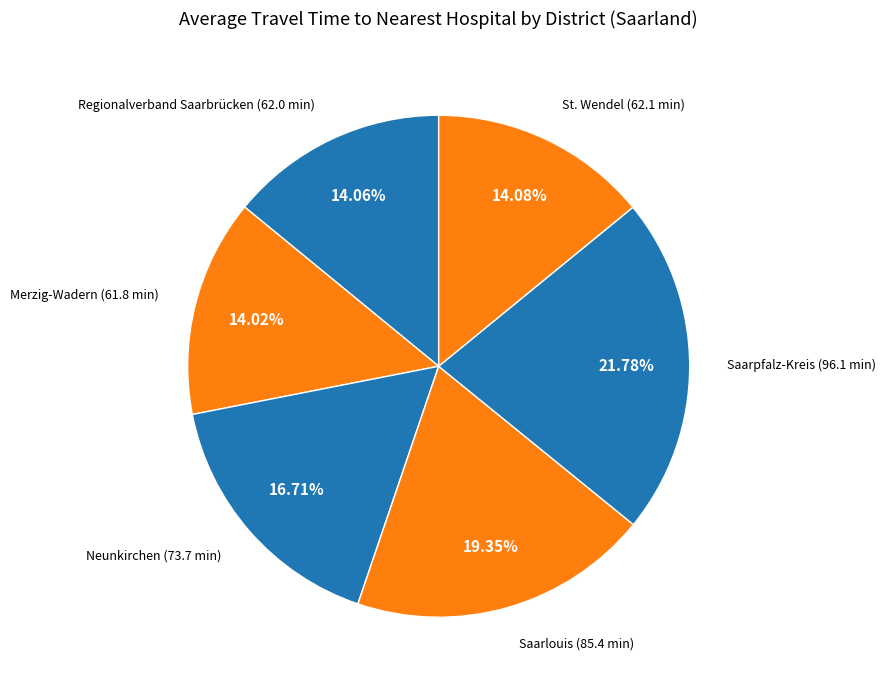

How many segments does this pie chart have?

6